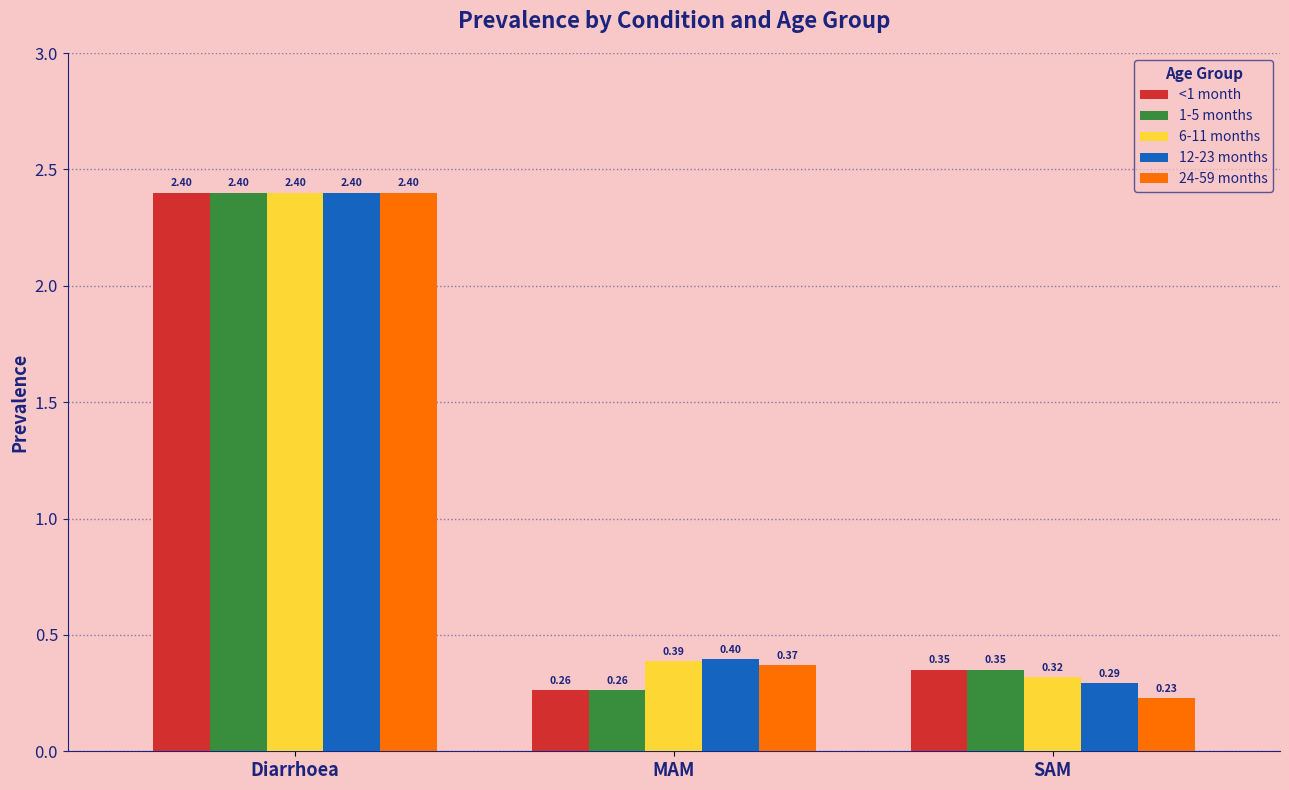

Rank the categories by 12-23 months value from lowest to highest.

SAM, MAM, Diarrhoea